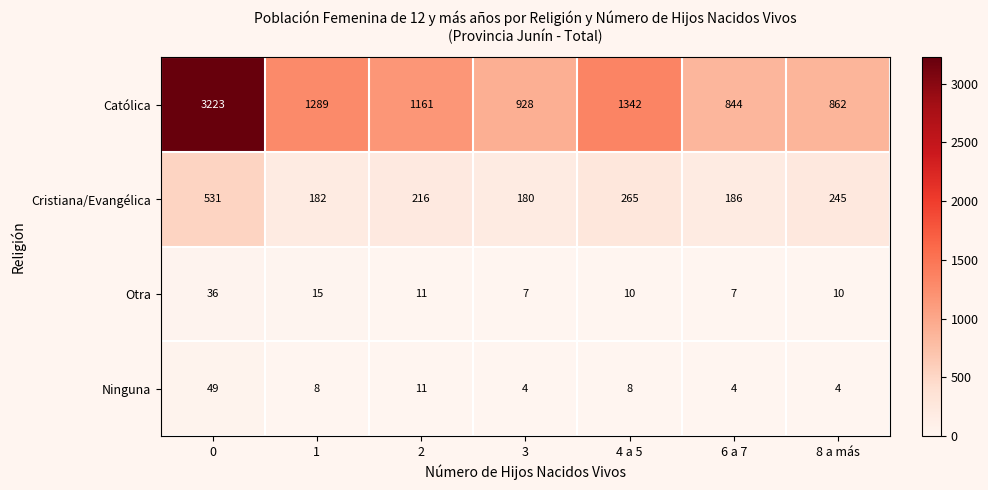

How many series are shown in this chart?

4